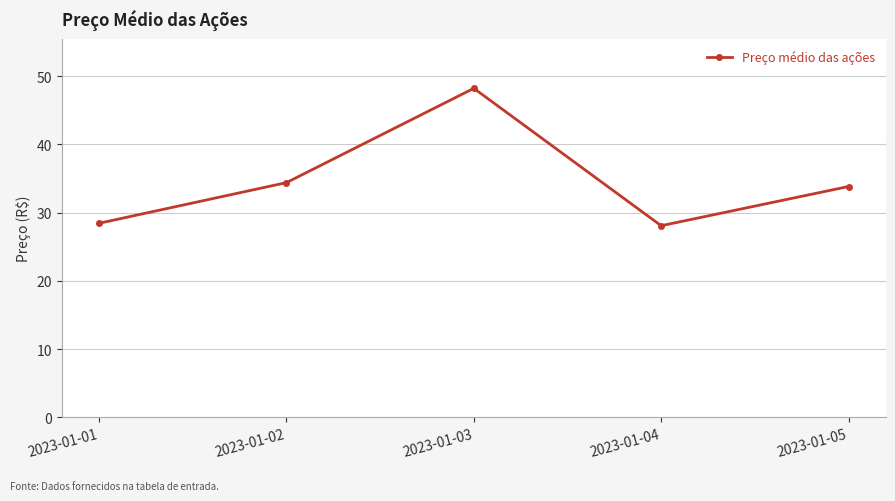

Is it true that the value at 2023-01-05 is 10.0?

False